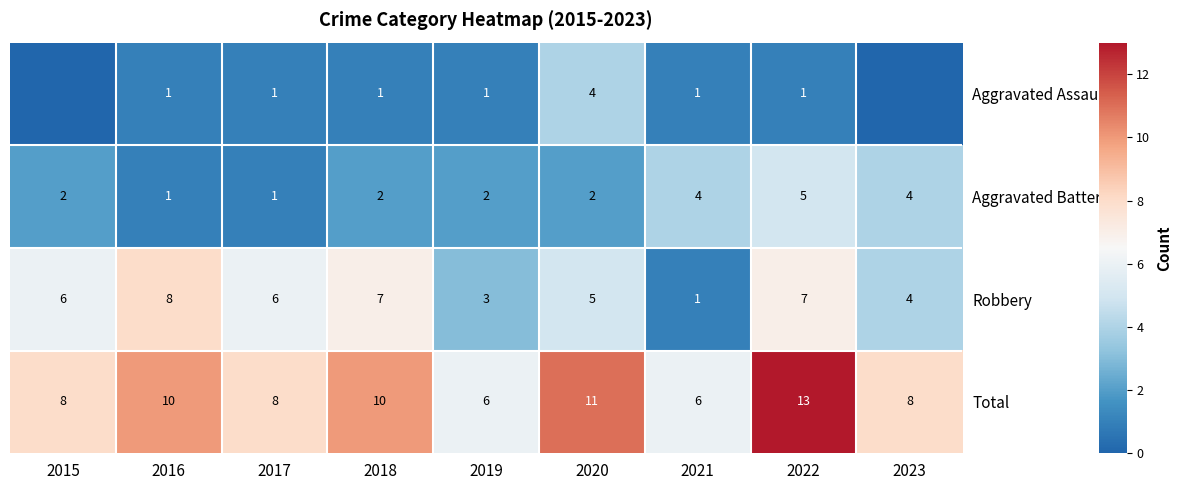

Is the value of Aggravated Battery at 2019 greater than the value of Total at 2017?

No